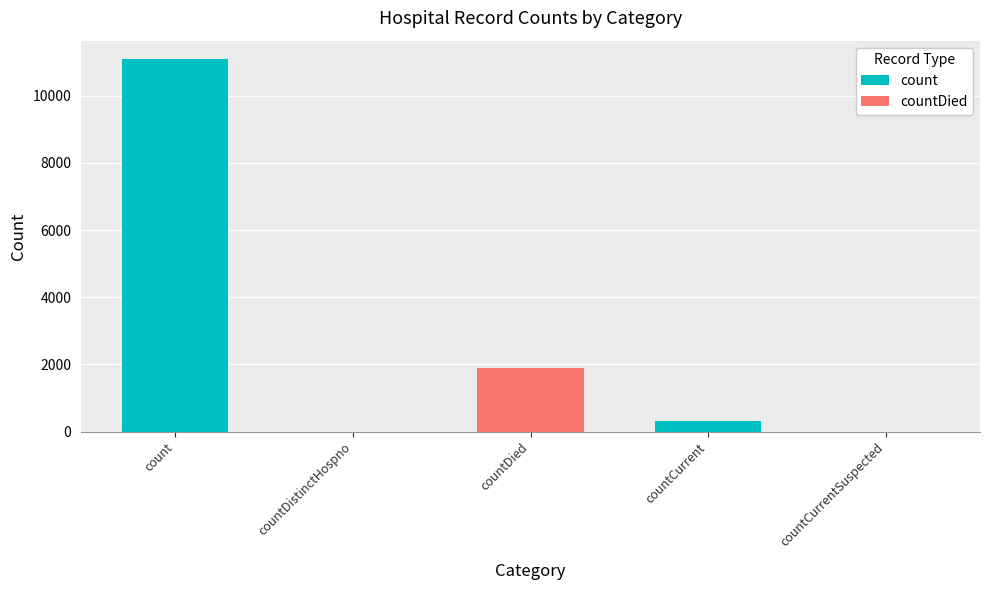

What is the total value across all series at countCurrent?

308